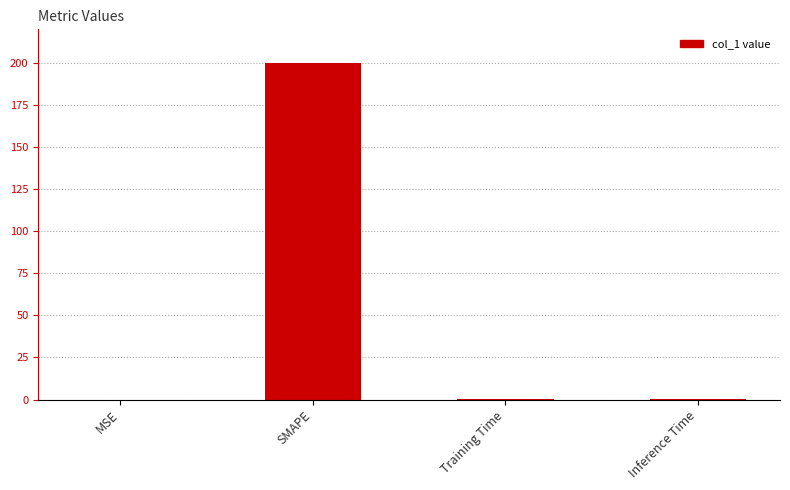

Between Training Time and SMAPE, which is larger?

SMAPE